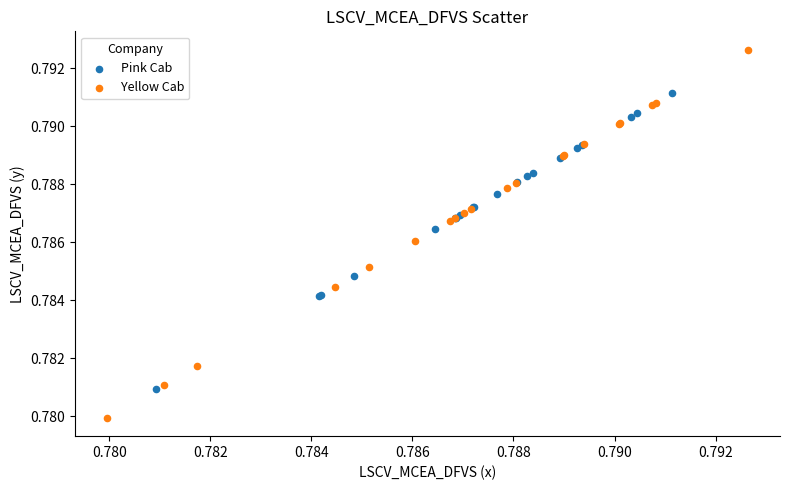

Which series reaches the minimum Y coordinate?

Yellow Cab